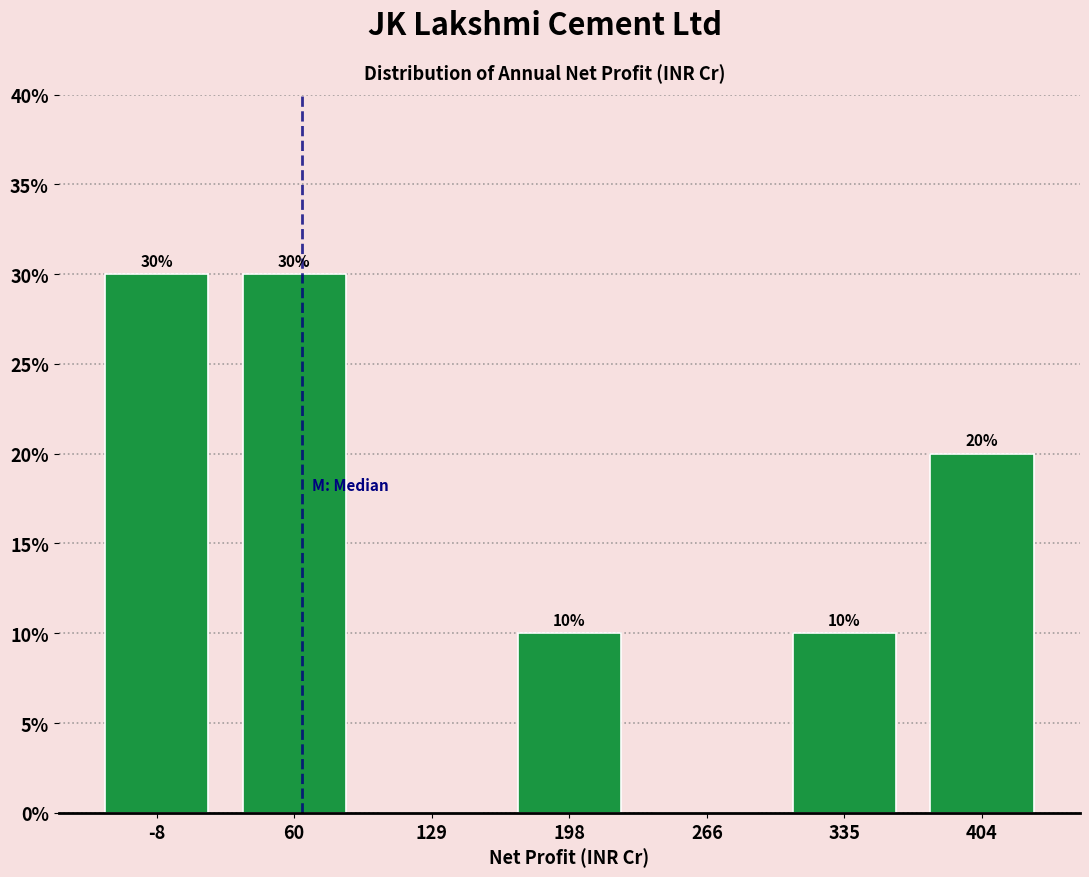

Reading left to right, list all the values displayed in this chart.

-8=30	60=30	129=0	198=10	266=0	335=10	404=20